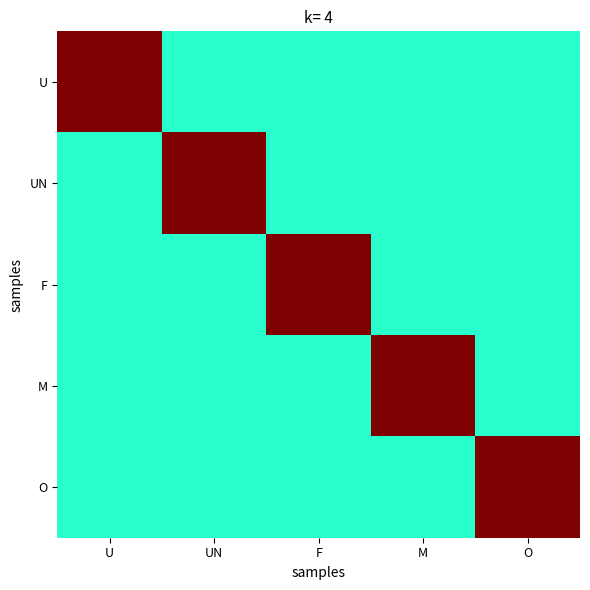

Reading right to left, transcribe all the data shown in this chart.

U: O=0.4	M=0.4	F=0.4	UN=0.4	U=1.0
UN: O=0.4	M=0.4	F=0.4	UN=1.0	U=0.4
F: O=0.4	M=0.4	F=1.0	UN=0.4	U=0.4
M: O=0.4	M=1.0	F=0.4	UN=0.4	U=0.4
O: O=1.0	M=0.4	F=0.4	UN=0.4	U=0.4